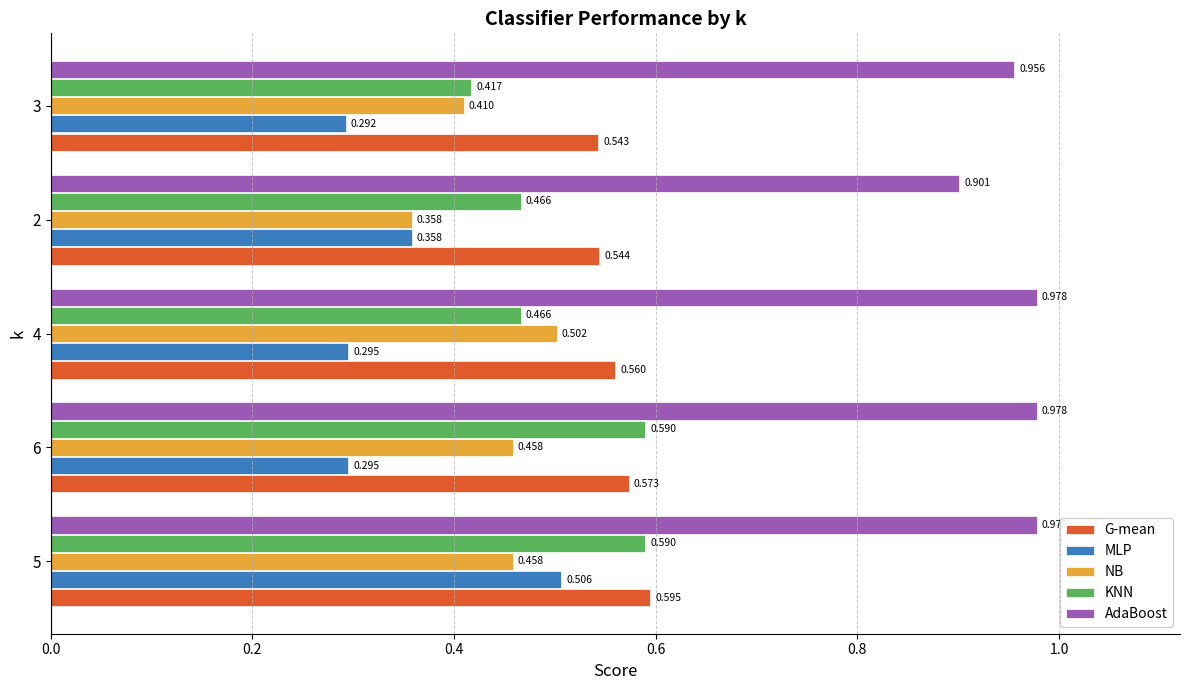

Where is NB nearest to the value 0?

2